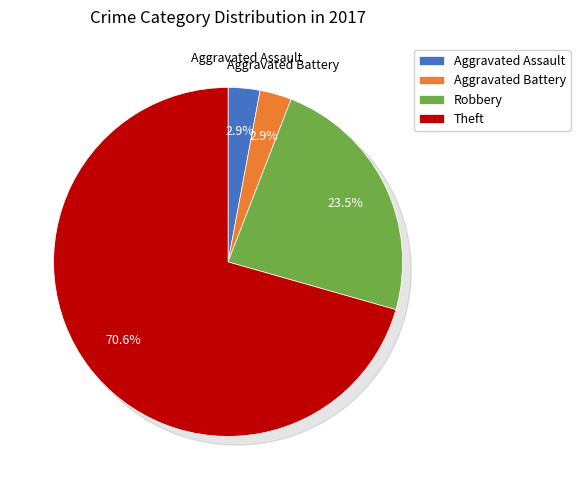

Is the sum of Aggravated Assault and Robbery greater than half?

No